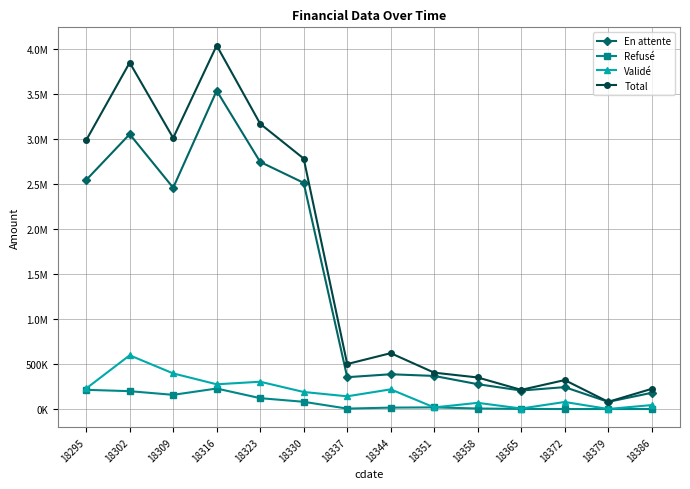

What is the value of the Refusé point at the 5th from the left?

120826.9